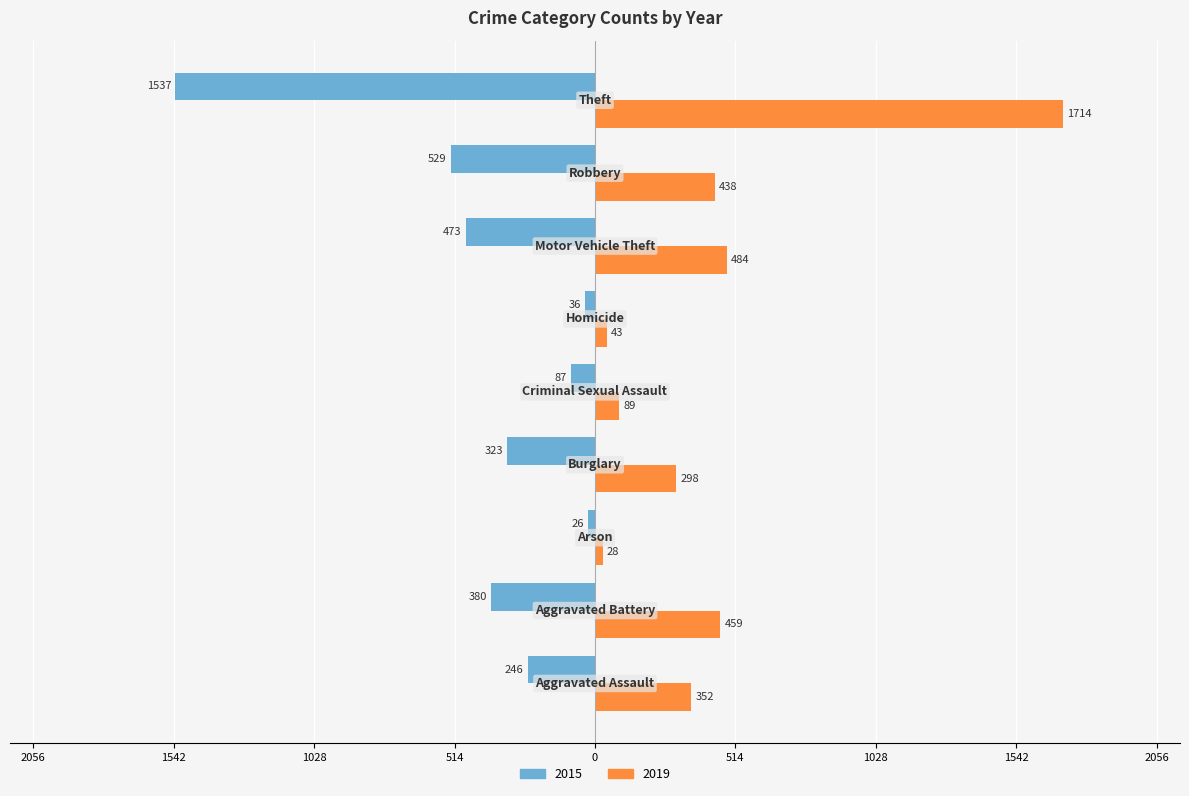

What are all the series names shown in the legend?

2015, 2019